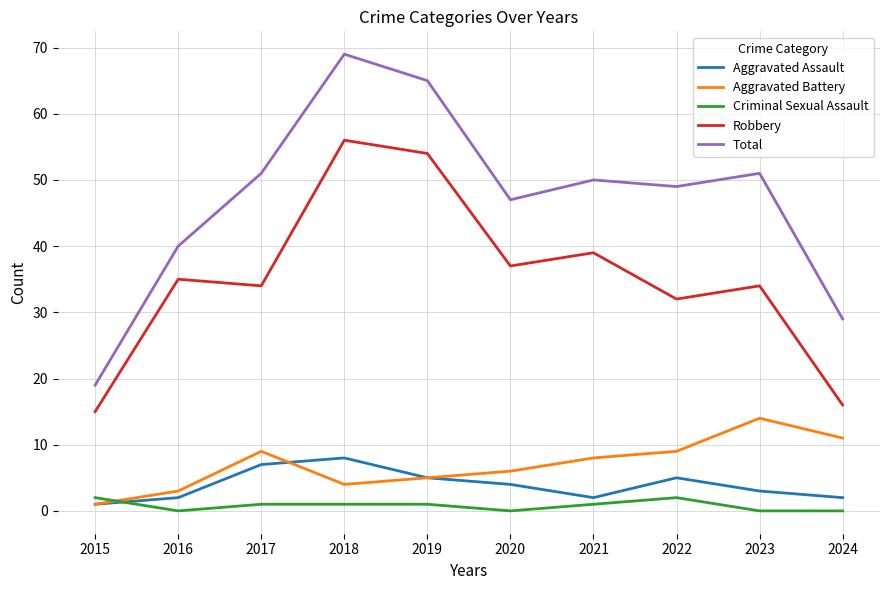

Reading right to left, extract all data points from this chart.

Aggravated Assault: 2	3	5	2	4	5	8	7	2	1
Aggravated Battery: 11	14	9	8	6	5	4	9	3	1
Criminal Sexual Assault: 0	0	2	1	0	1	1	1	0	2
Robbery: 16	34	32	39	37	54	56	34	35	15
Total: 29	51	49	50	47	65	69	51	40	19